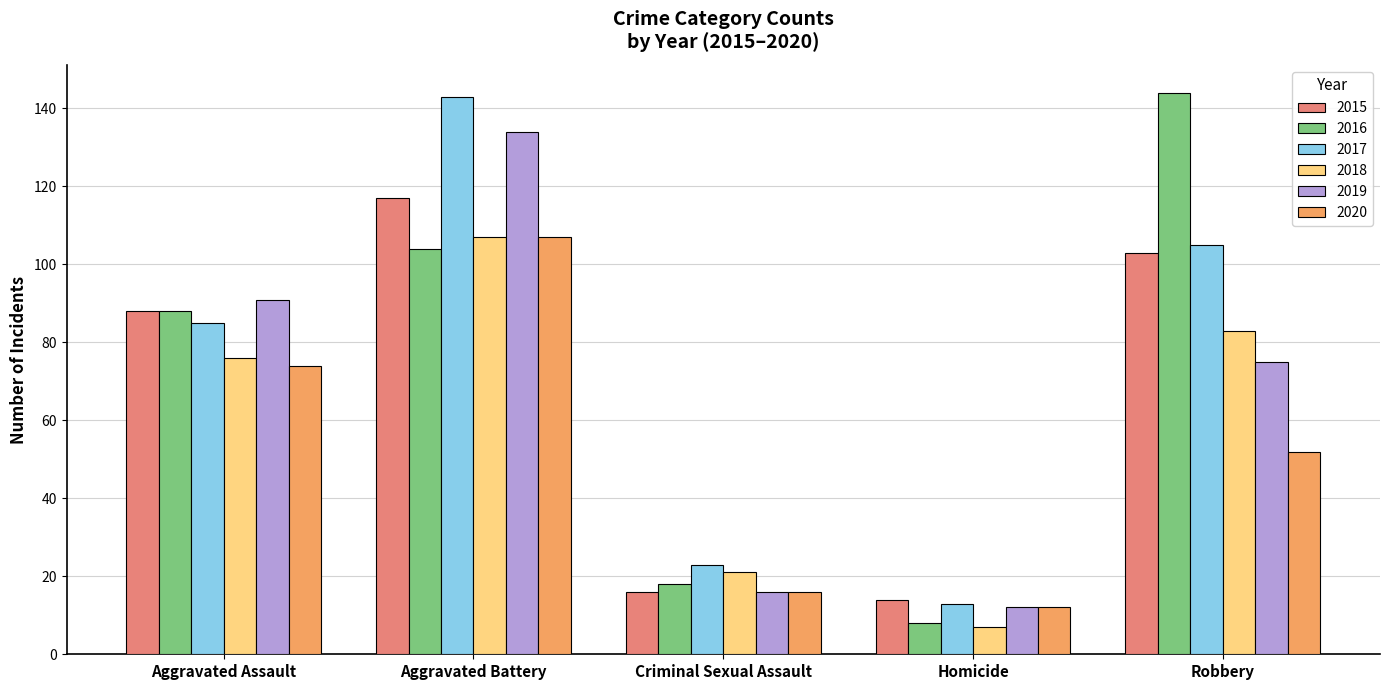

At which label is 2020 closest to 59?

Robbery